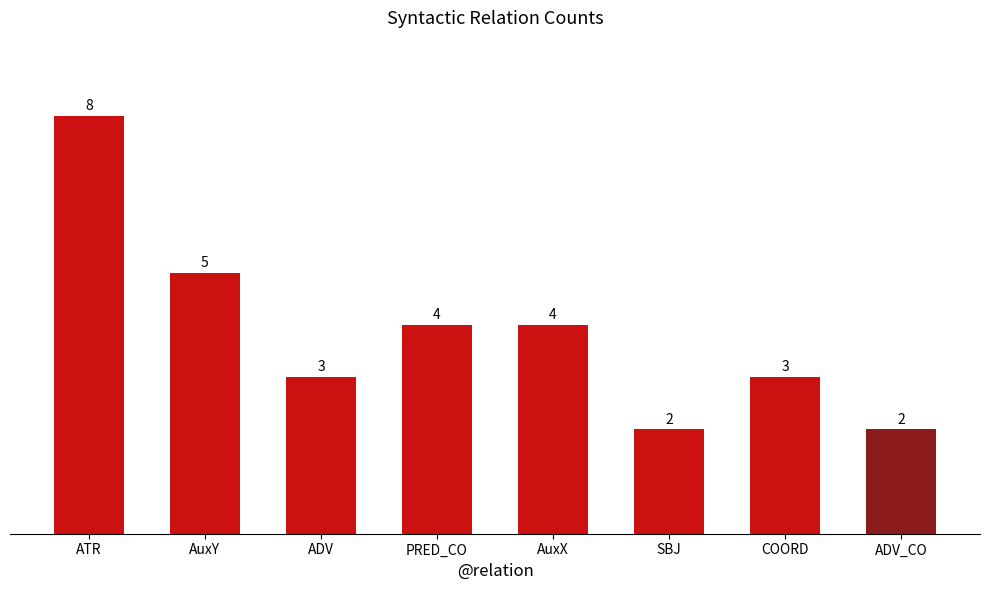

Count the number of categories in the chart.

8